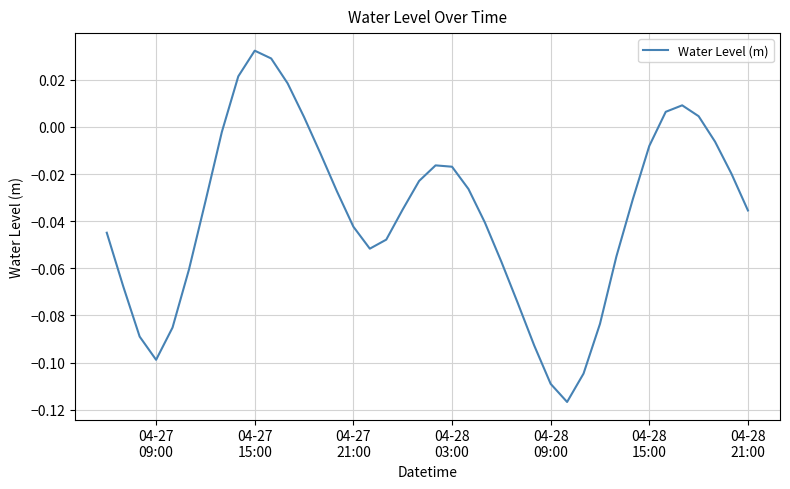

How many lines are shown in the chart?

1